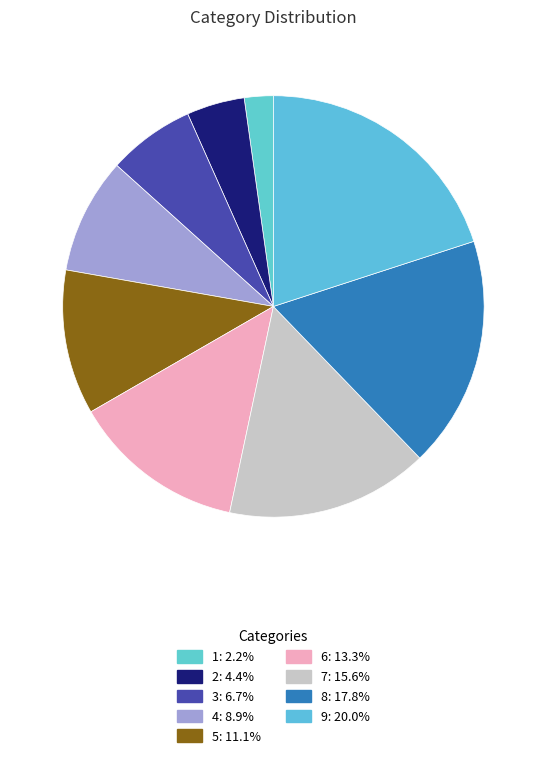

Is there any slice that represents more than half of the pie?

No